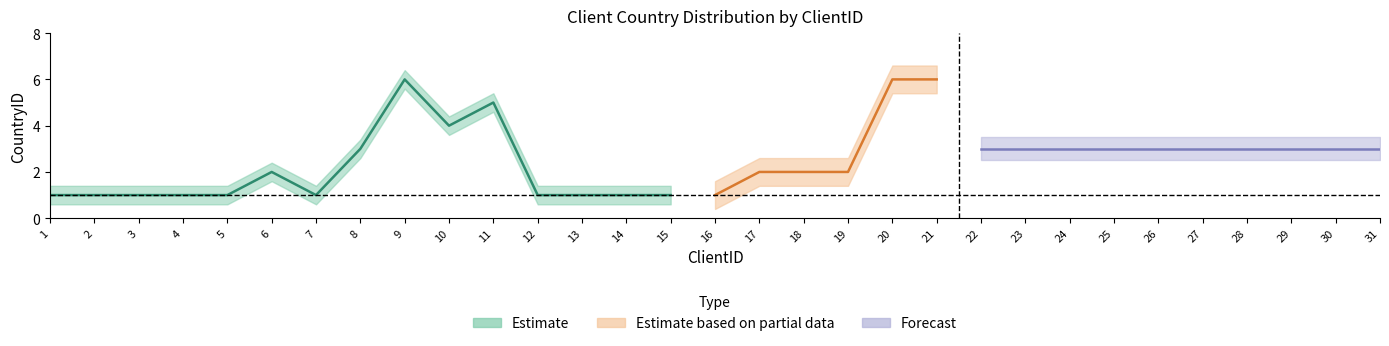

Reading left to right, transcribe all the data shown in this chart.

1=1	2=1	3=1	4=1	5=1	6=2	7=1	8=3	9=6	10=4	11=5	12=1	13=1	14=1	15=1	16=1	17=2	18=2	19=2	20=6	21=6	22=3	23=3	24=3	25=3	26=3	27=3	28=3	29=3	30=3	31=3